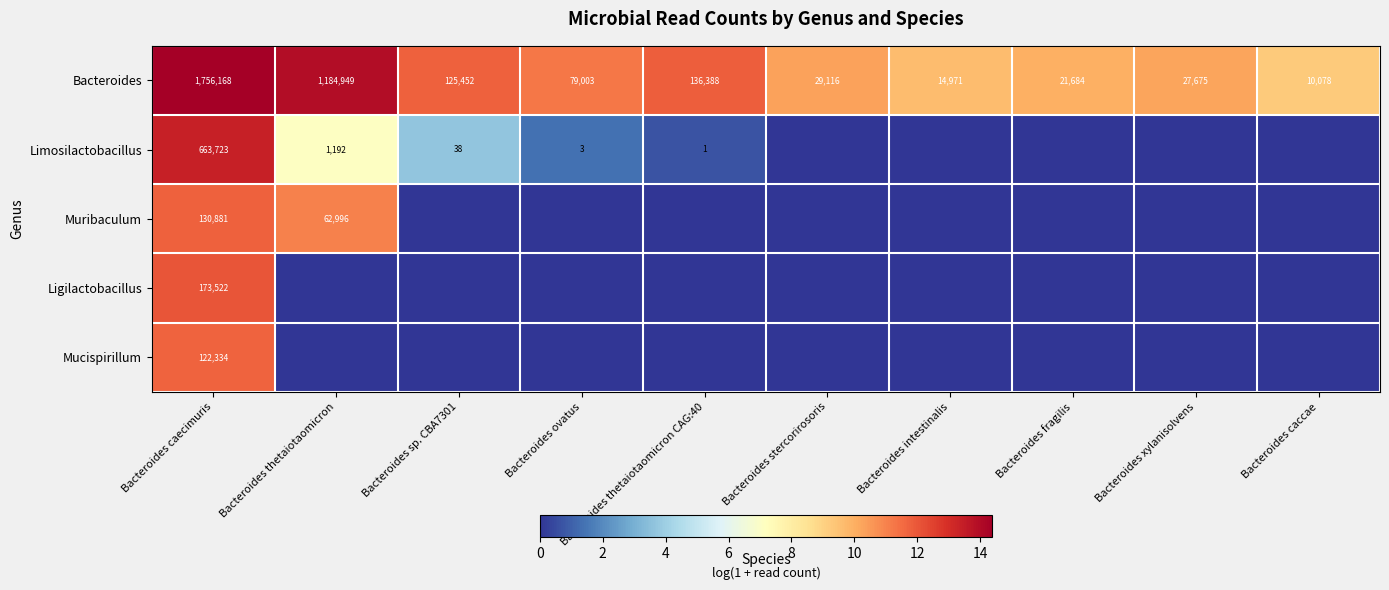

At which label does Bacteroides first exceed 79003?

Bacteroides caecimuris